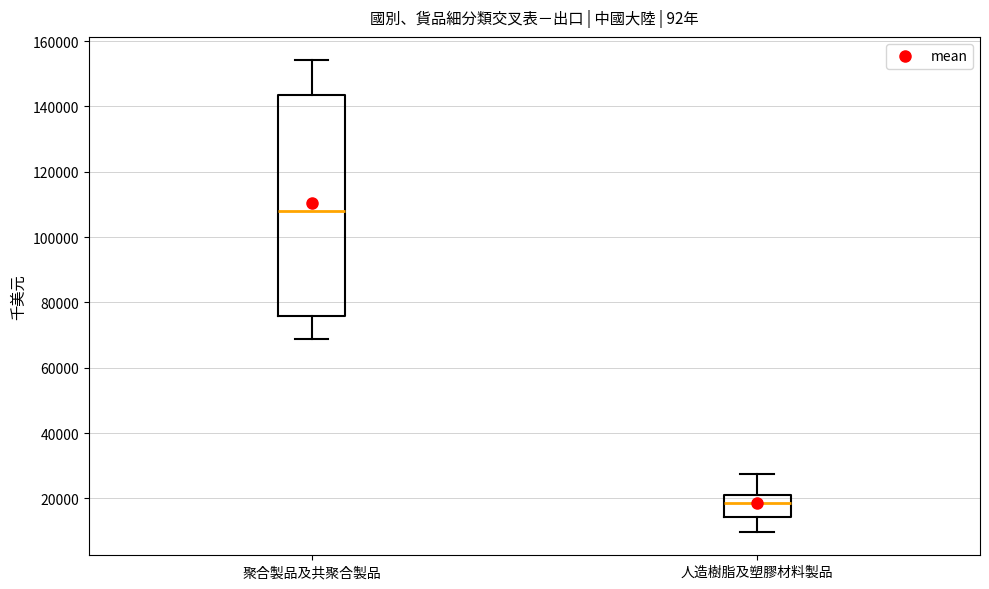

Reading left to right, read every box against the y-axis: the position of its median line, the range the box covers, and the ends of its whiskers. The values are not printed on the chart, so give them approximately, as read against the axis.

聚合製品及共聚合製品: median 108000, box 76000 to 144000, whiskers 68000 to 154000
人造樹脂及塑膠材料製品: median 18000, box 14000 to 20000, whiskers 10000 to 28000